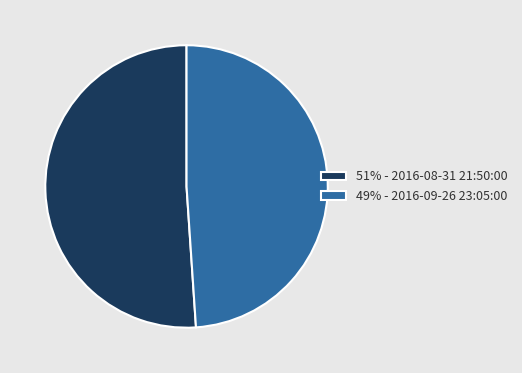

Combined, do 51% - 2016-08-31 21:50:00 and 49% - 2016-09-26 23:05:00 account for over 50%?

Yes